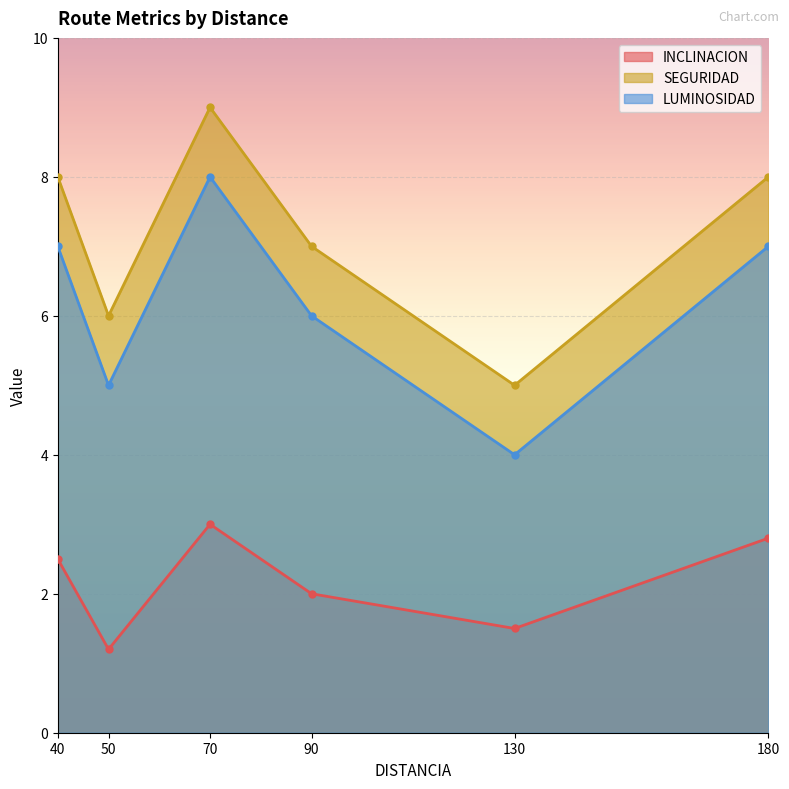

In INCLINACION, how many points are higher than both neighbors (excluding endpoints)?

1